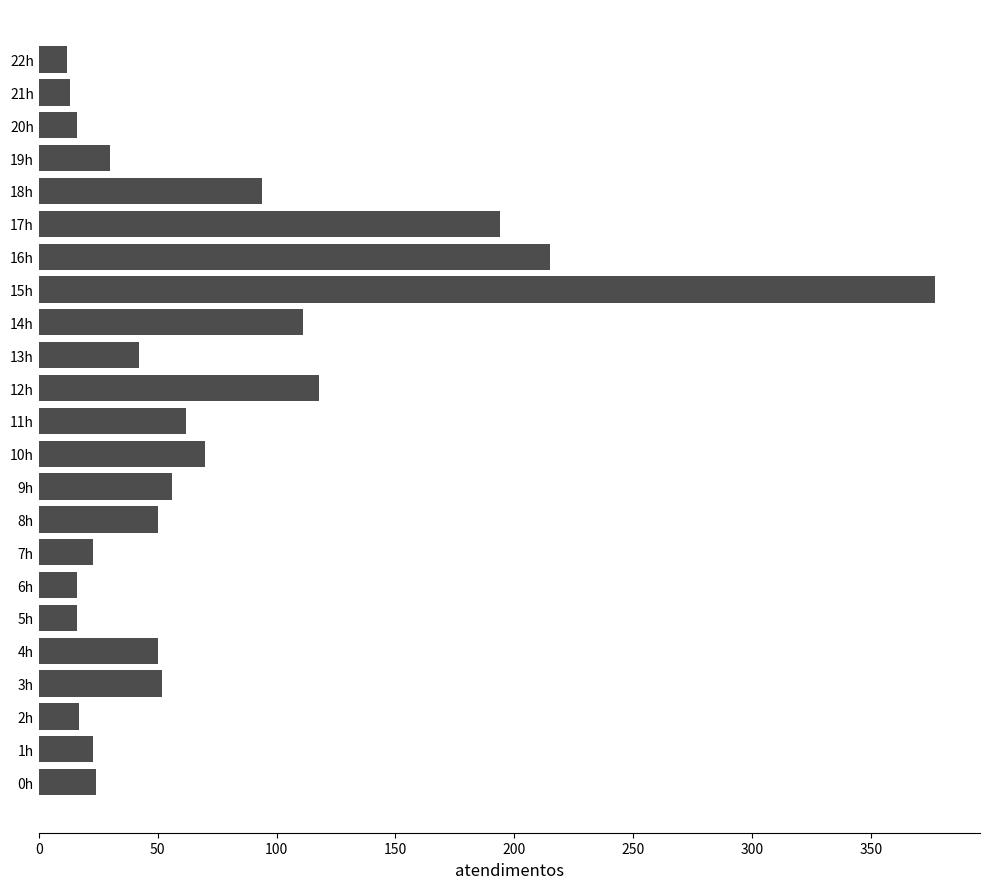

Which has a higher value, 7h or 13h?

13h